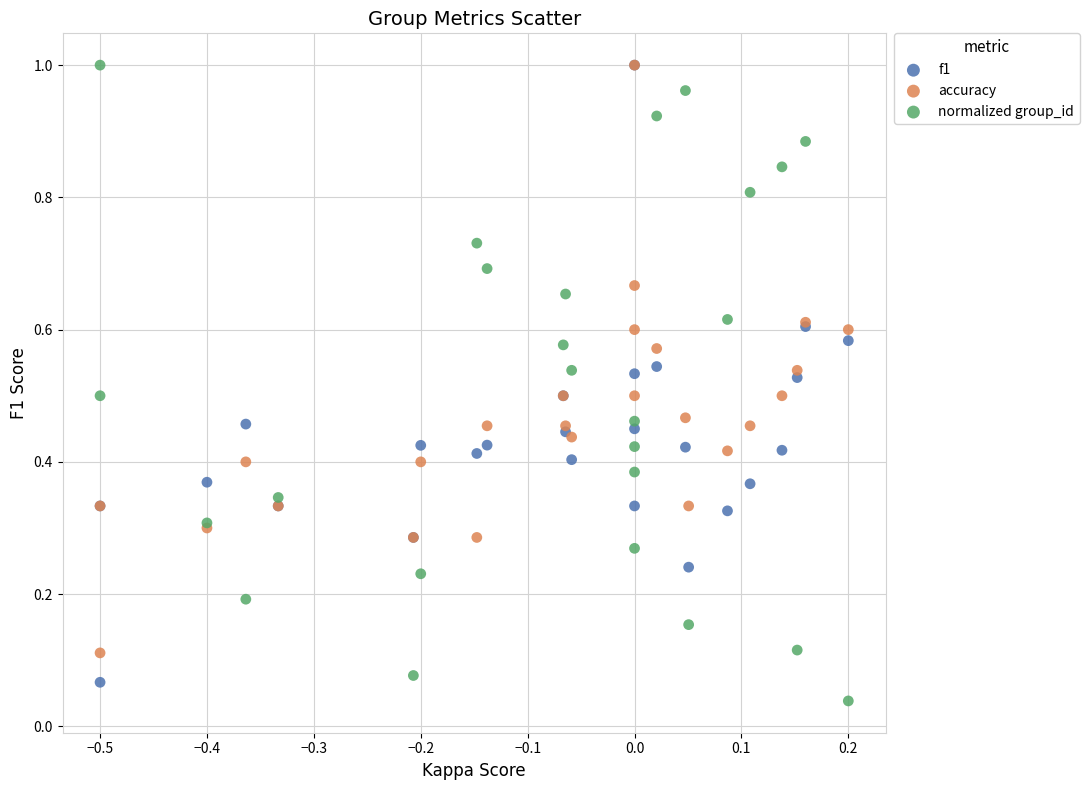

Which series reaches the minimum Y coordinate?

normalized group_id